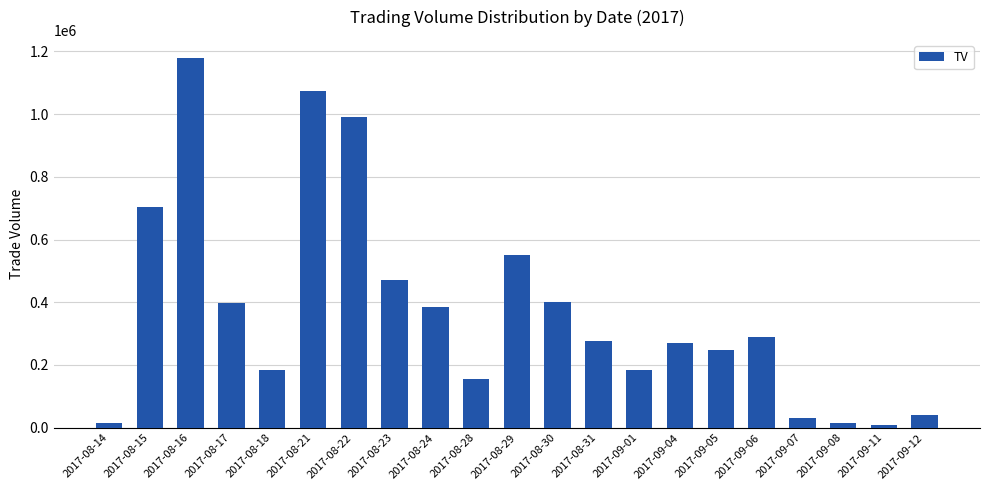

What is the label of the 3rd bar from the left?

2017-08-16